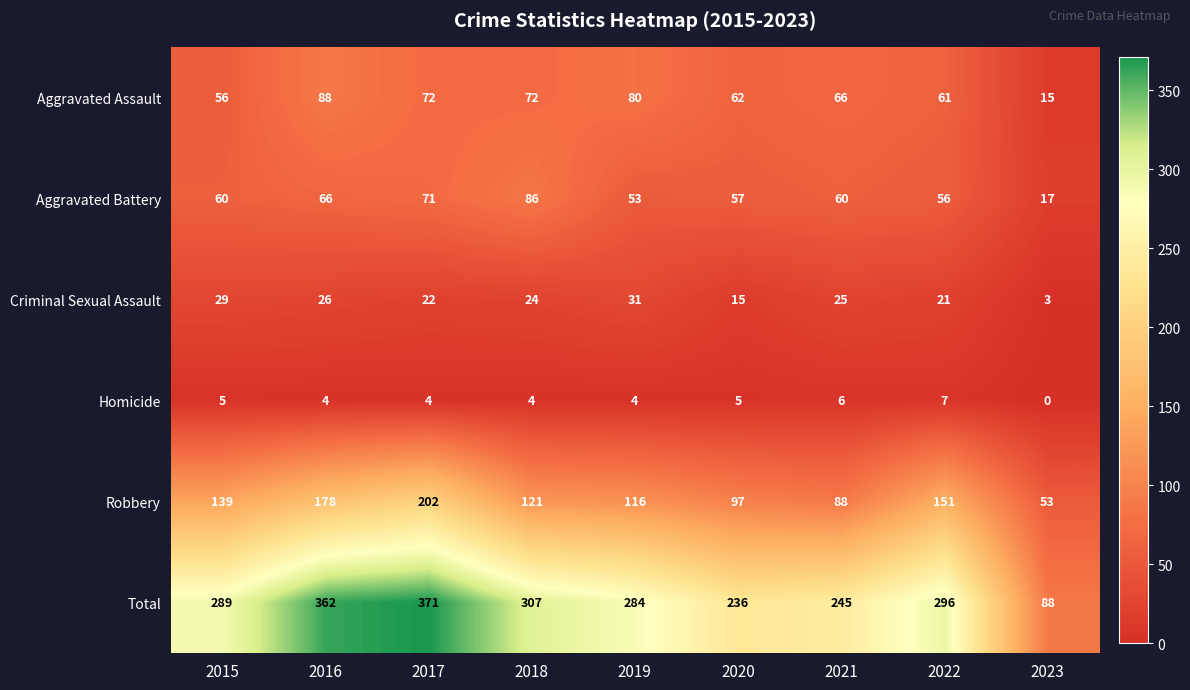

At which category is the sum across all series the highest?

2017